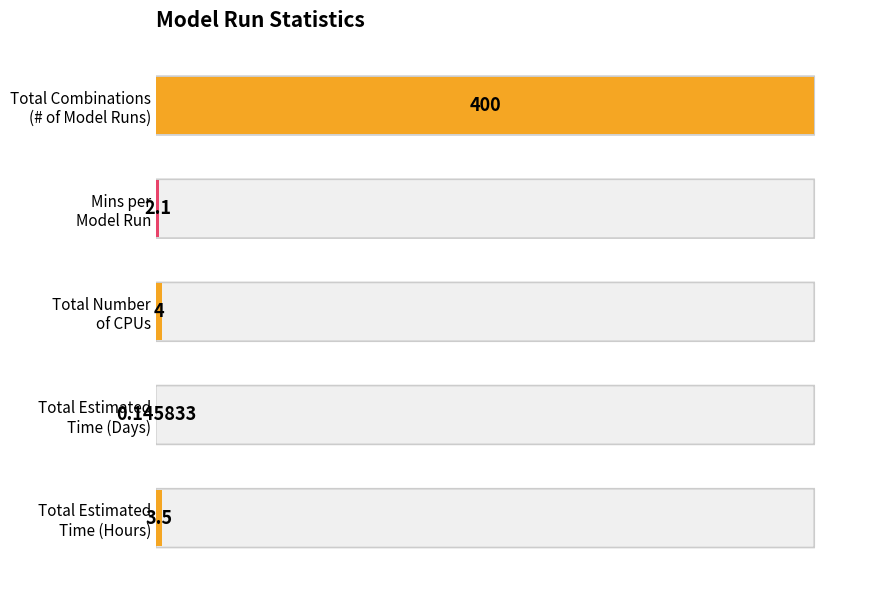

How many distinct data groups are displayed?

1